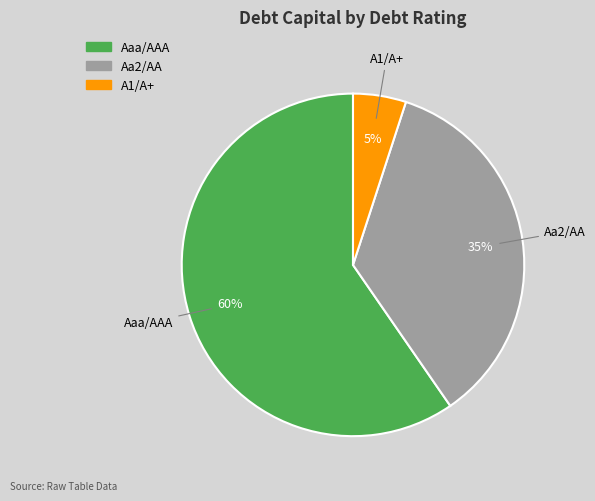

To the nearest percent, what is the average slice percentage?

33%